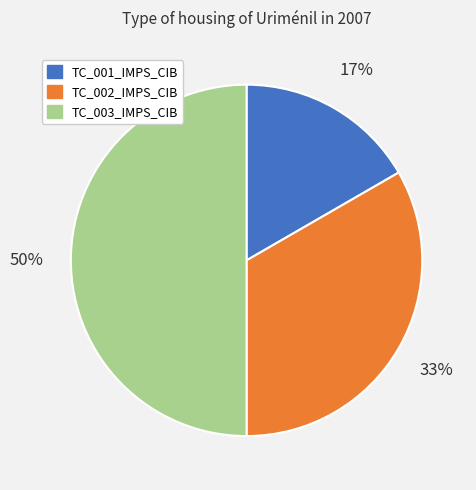

Which slice is the largest?

TC_003_IMPS_CIB